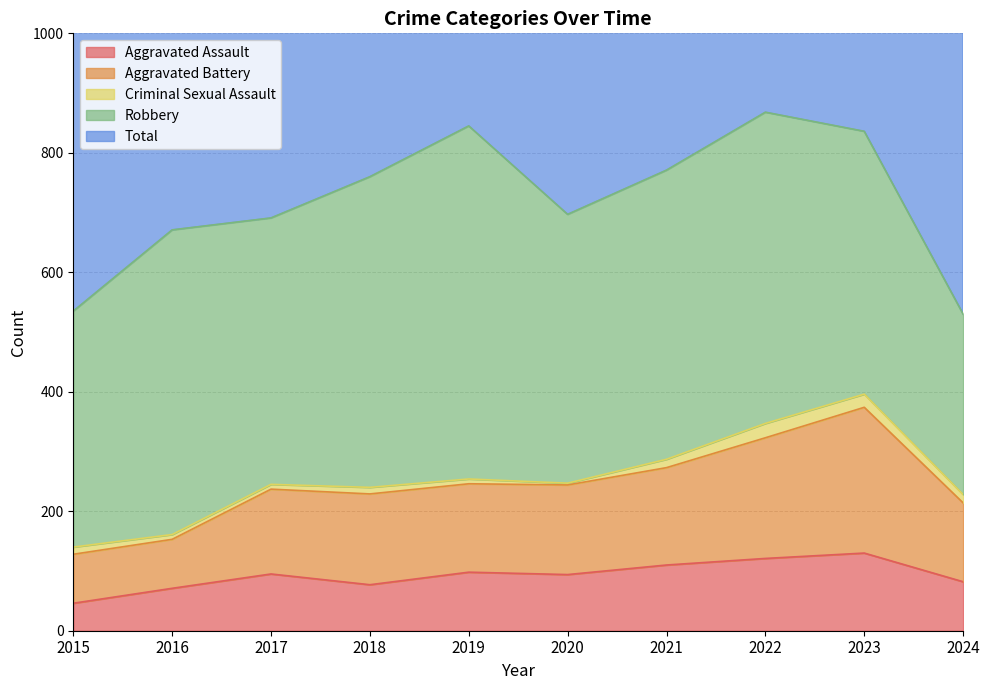

What is the average value of the Total series?

1443